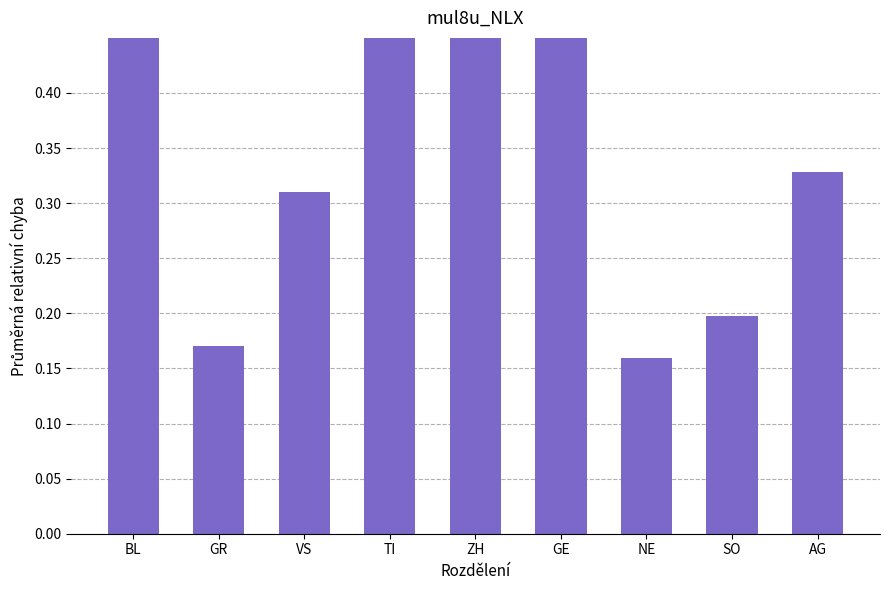

Reading left to right, extract all data points from this chart.

0.5	0.2	0.3	0.9	0.7	1.0	0.2	0.2	0.3